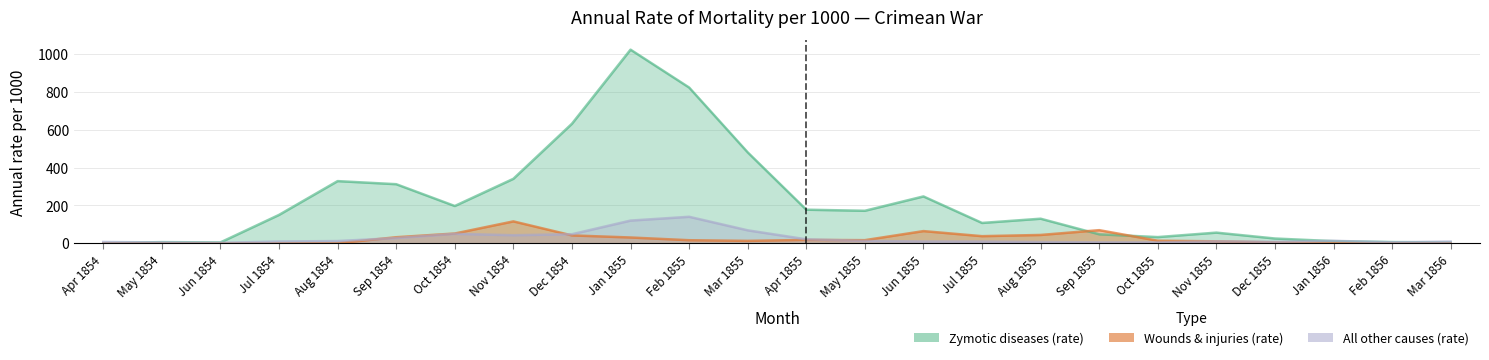

Does the chart have visible grid lines?

Yes